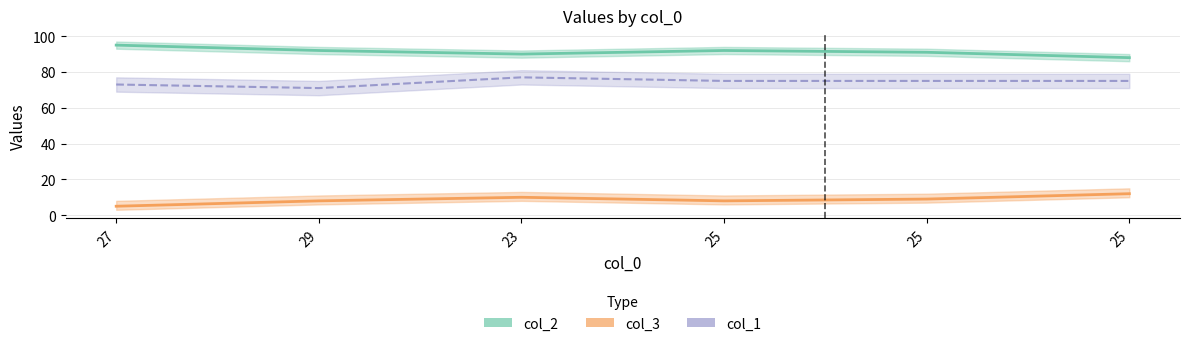

What is the average value of the col_2 series?

91